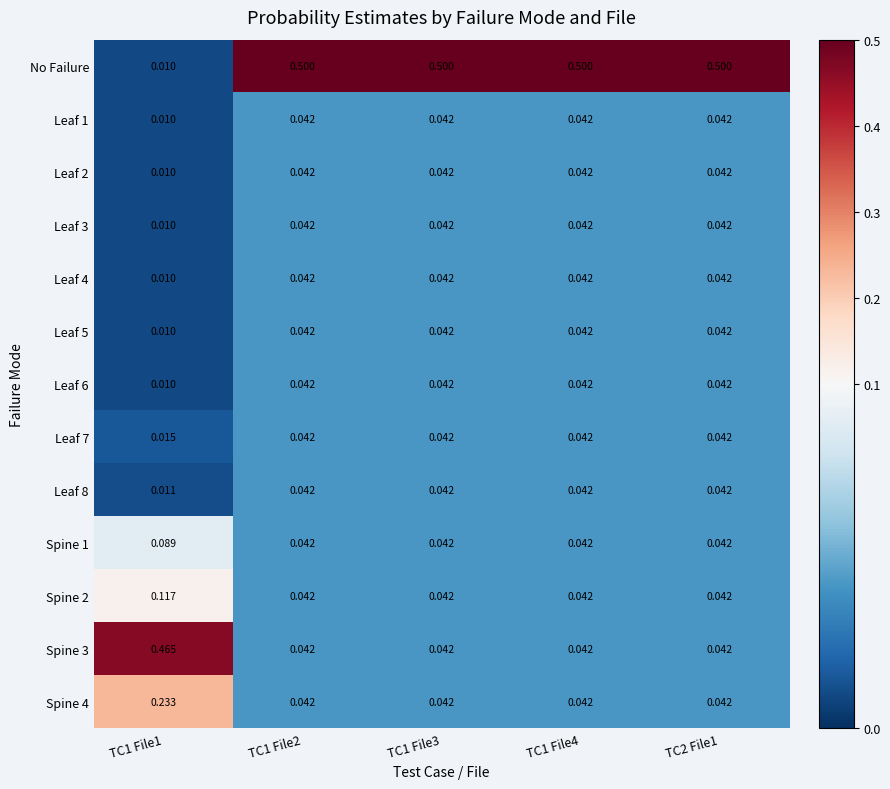

Is the value of Spine 2 at TC1 File2 greater than the value of Leaf 3 at TC1 File1?

Yes